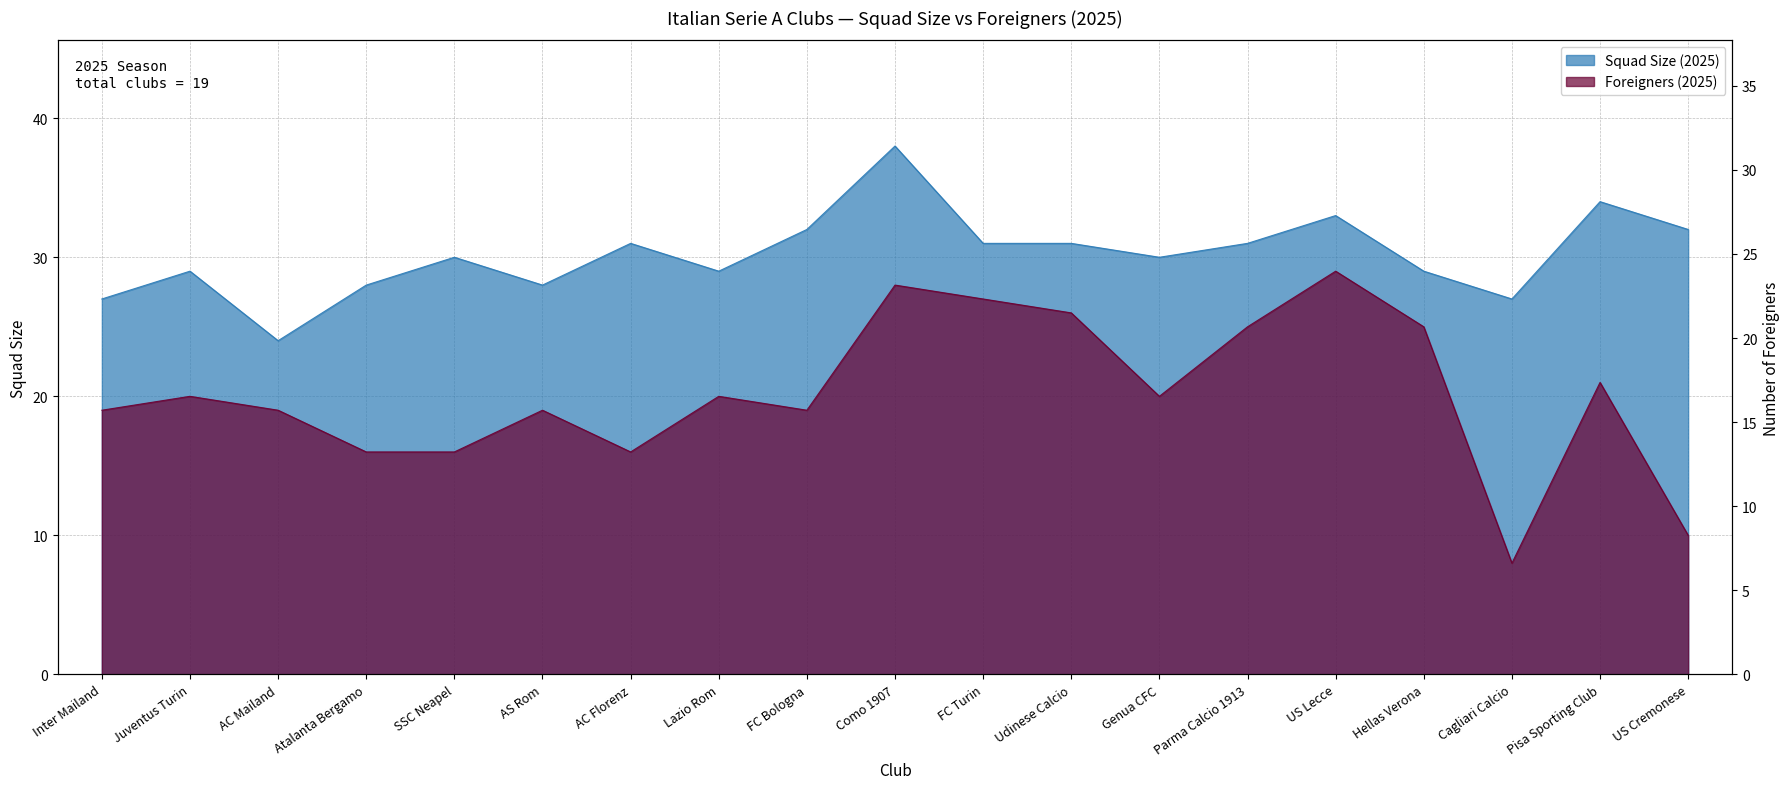

What is the minimum value shown in the chart?

8